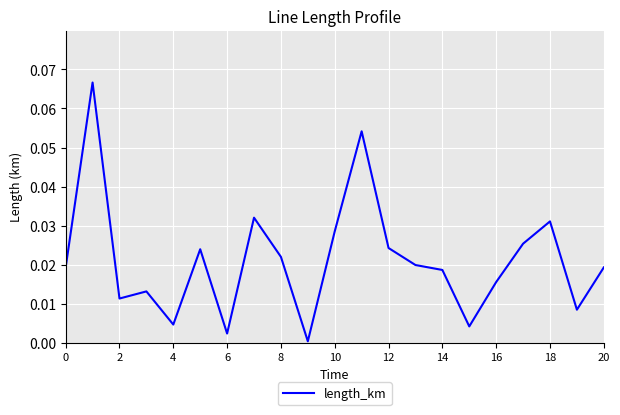

Does the chart display data point markers on the line(s)?

No